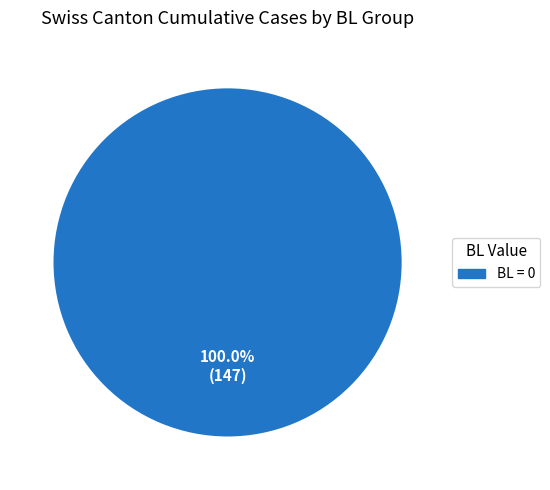

Is there any slice that represents more than half of the pie?

Yes